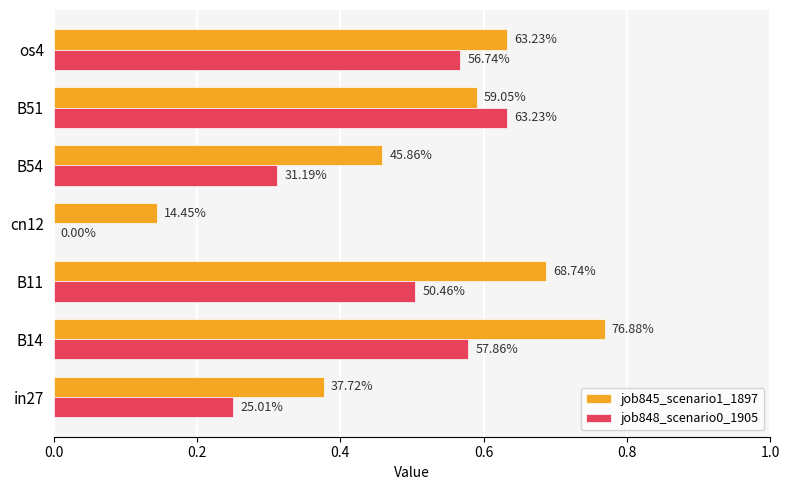

What is the value of the job845_scenario1_1897 bar at the 1st from the left?

0.4